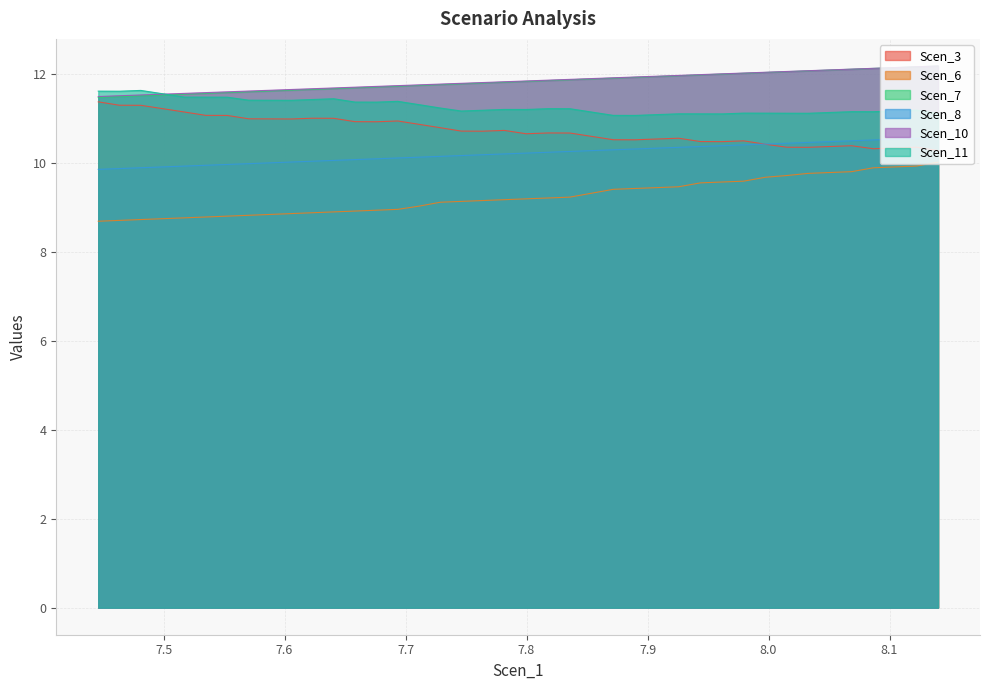

Where is the first local minimum for Scen_11?

8.08666300874764